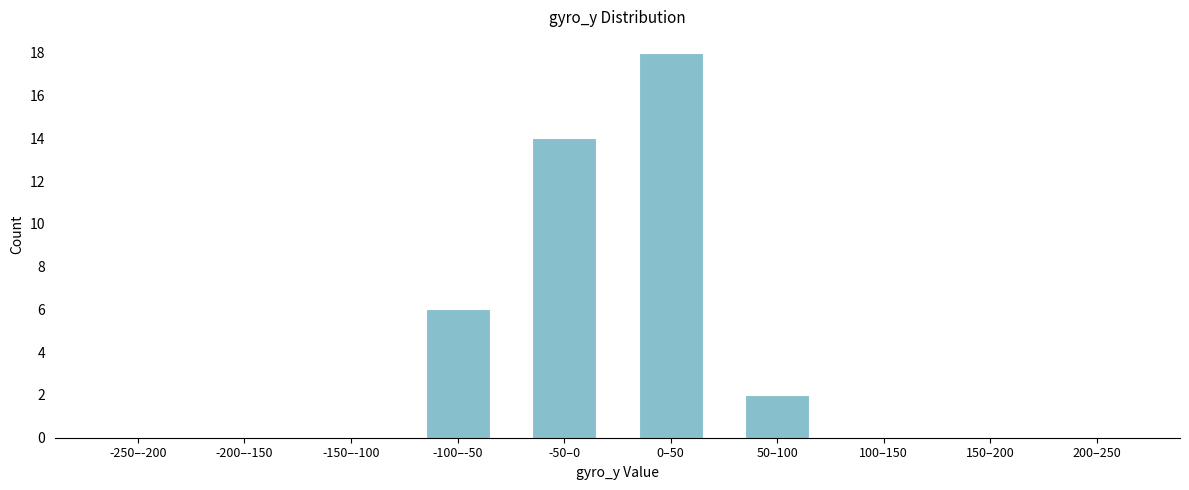

Reading left to right, list all the values displayed in this chart.

-250–-200=0	-200–-150=0	-150–-100=0	-100–-50=6	-50–0=14	0–50=18	50–100=2	100–150=0	150–200=0	200–250=0